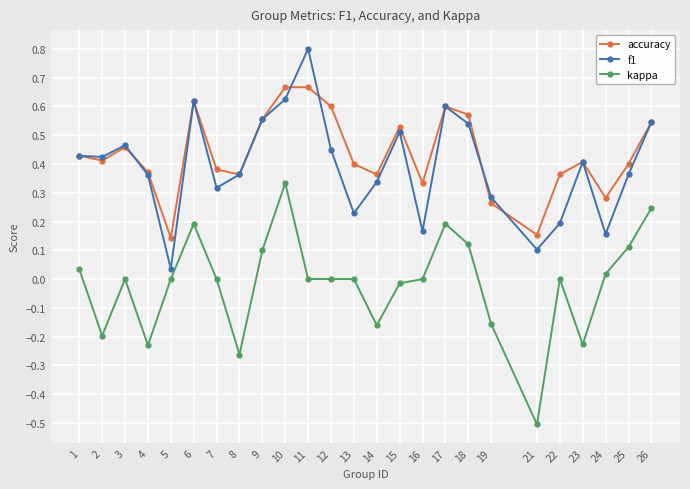

List the series in order of their peak value, highest first.

f1, accuracy, kappa